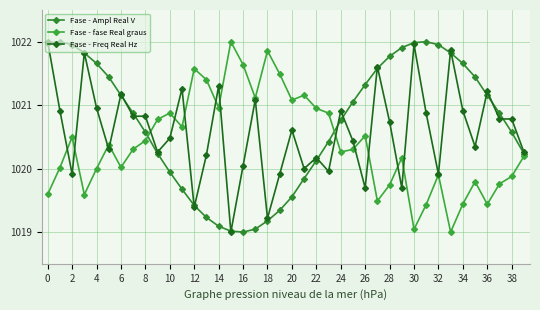

Which category has the highest value across all series?

31